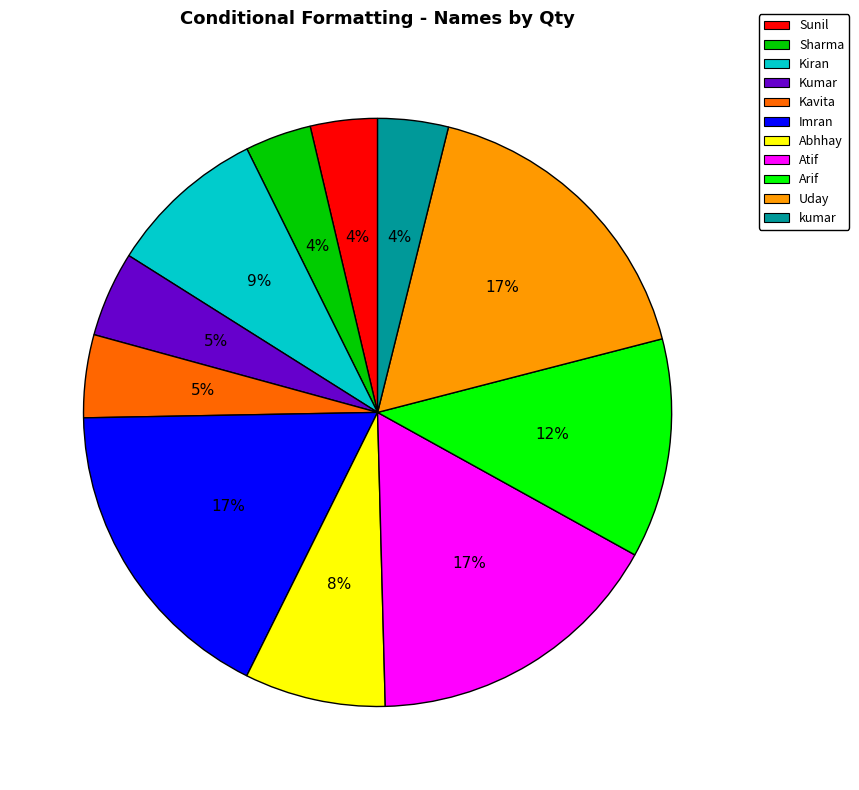

To the nearest percent, what portion does Uday represent?

17%